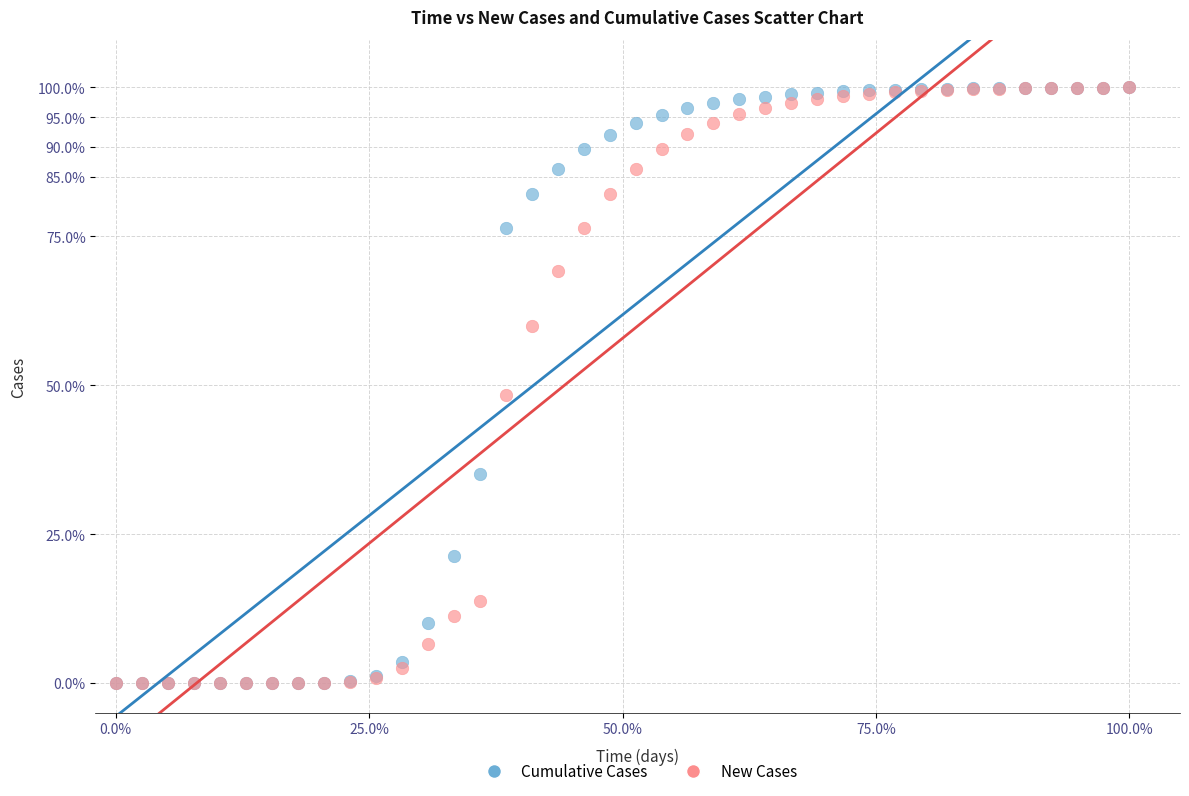

In the New Cases series, what Y value is closest to 50?

48.4